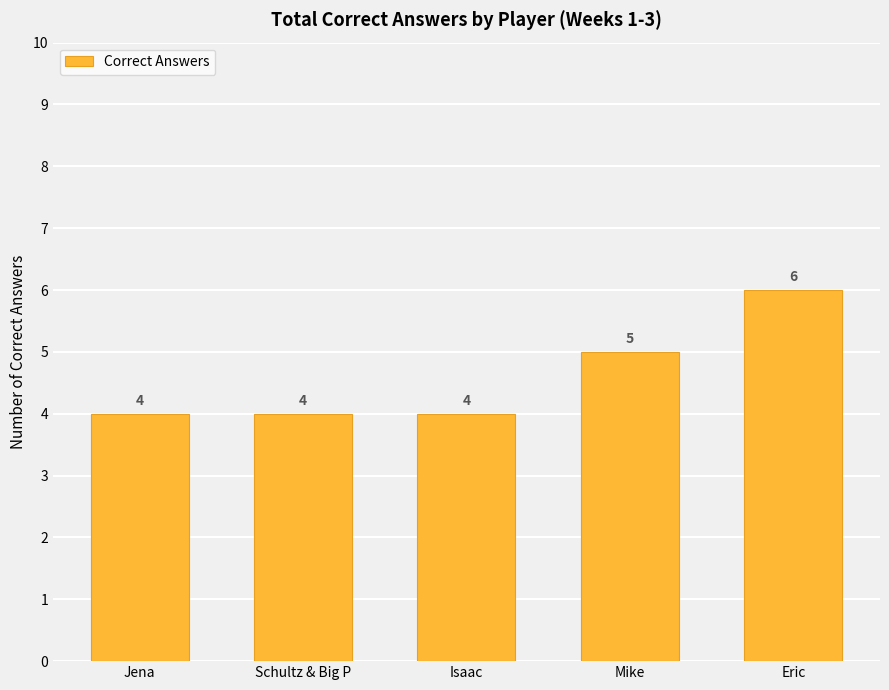

Does the chart contain any negative values?

No